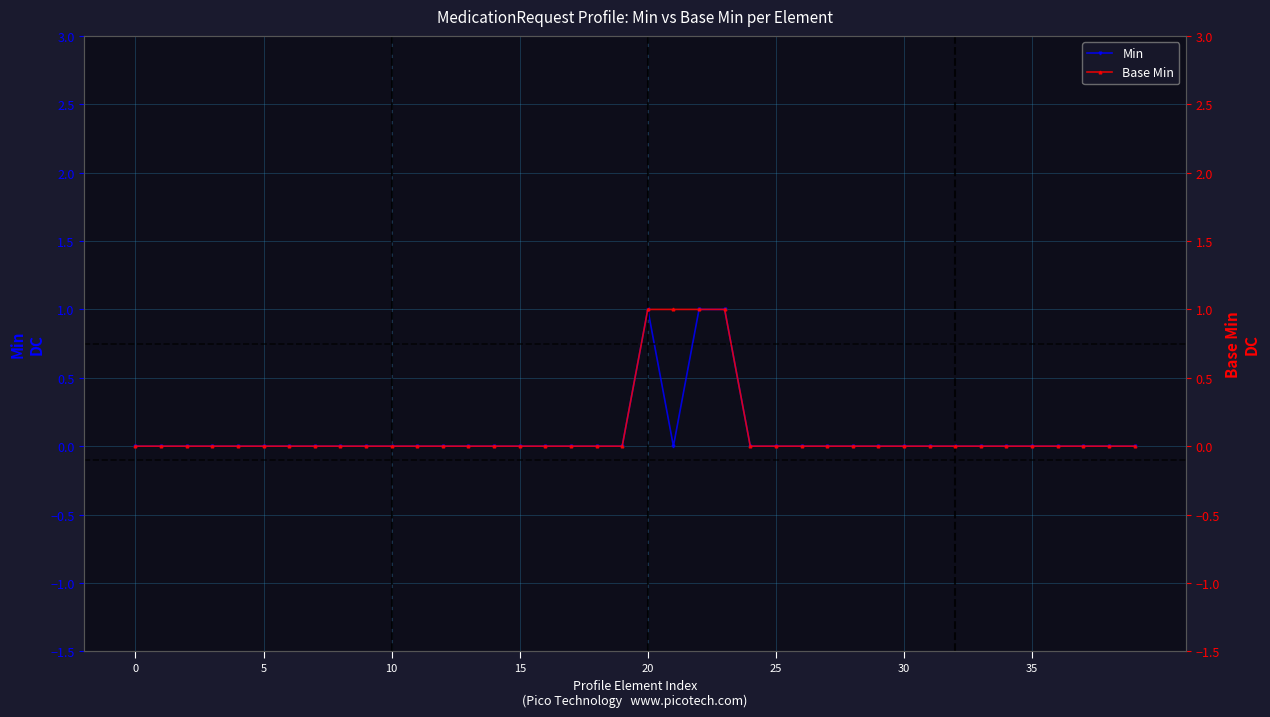

What is the label of the 1st point from the right?

39